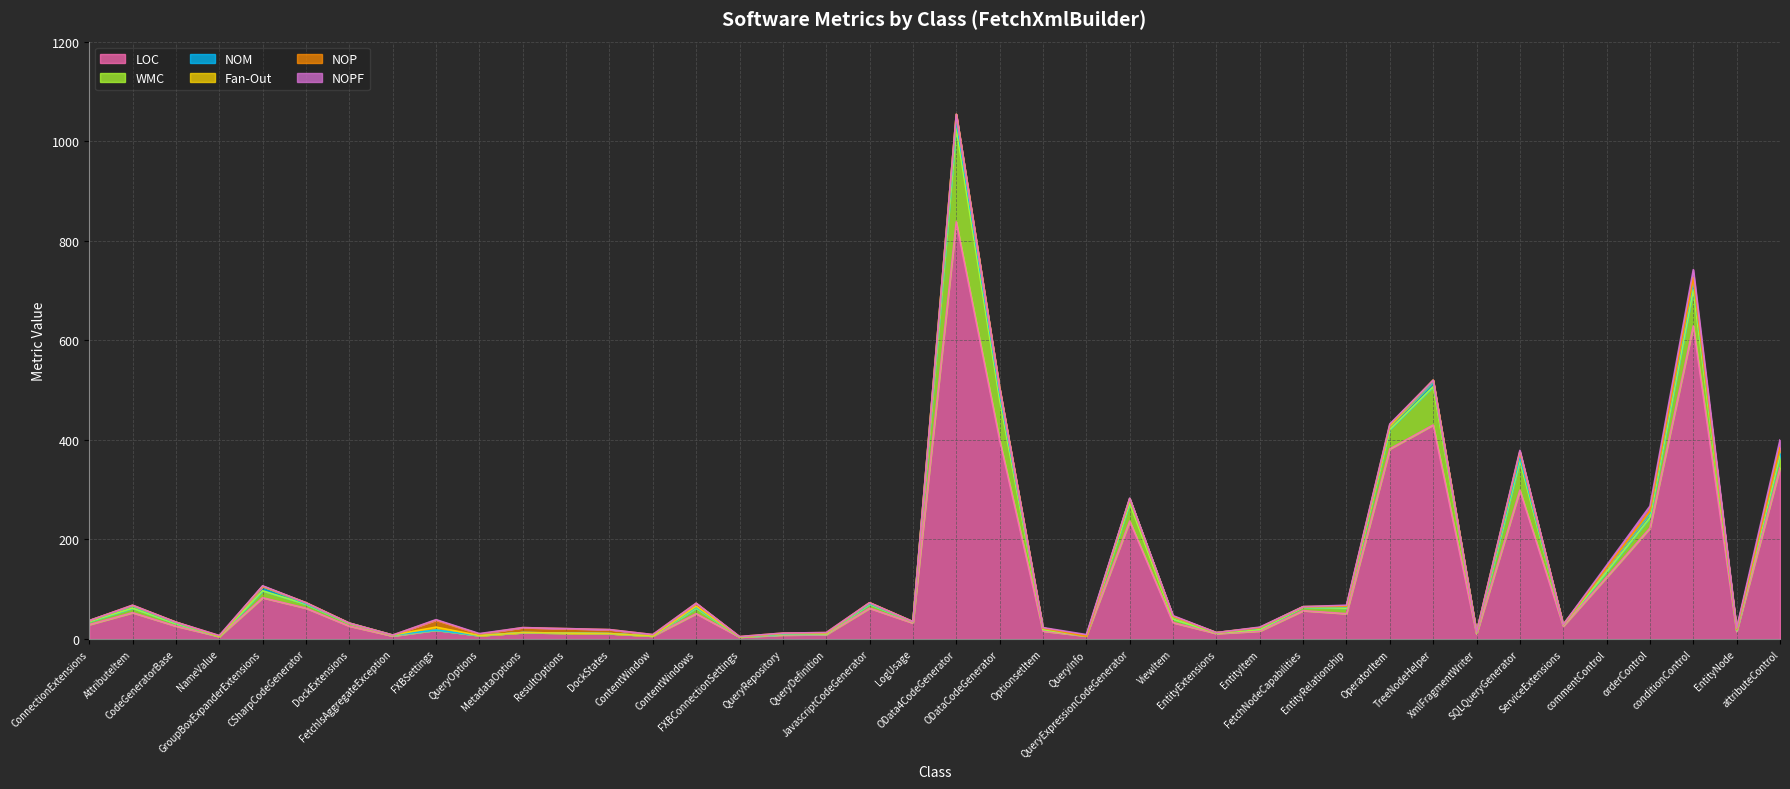

How many values in the LOC series are below 29?

20